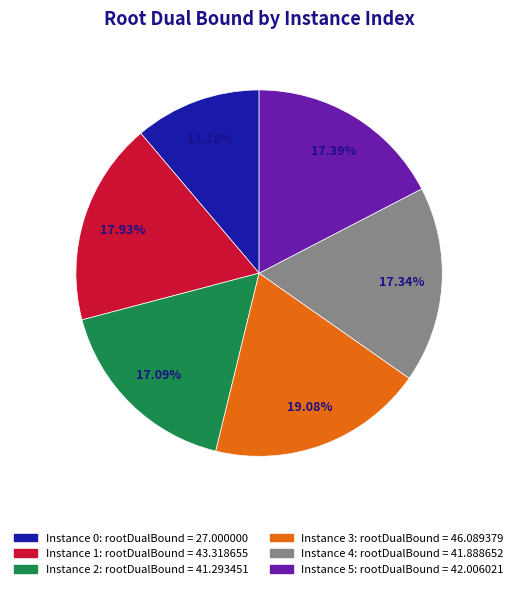

Is there any slice that represents more than half of the pie?

No